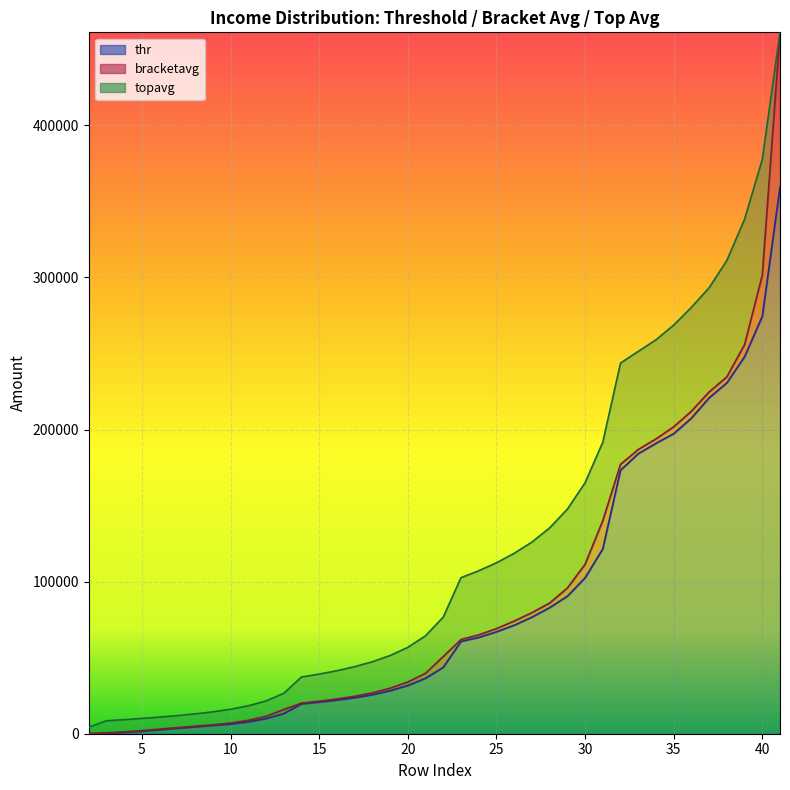

True or false: thr and bracketavg intersect in this chart.

False